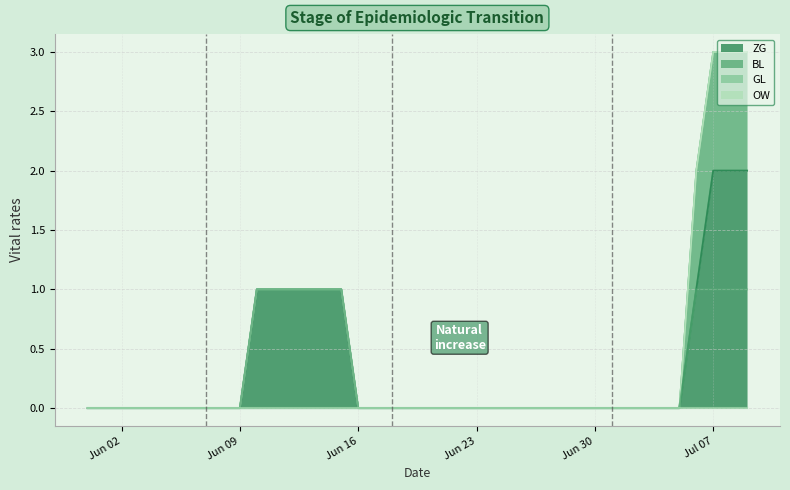

The ZG series shows 0 at Jun 02. True or false?

True